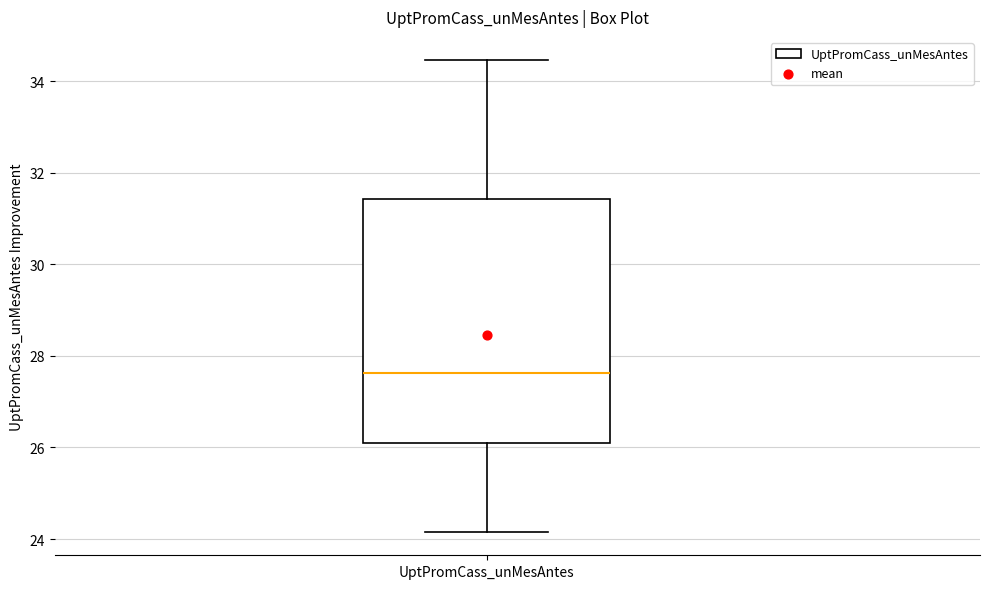

Transcribe this box plot: give where the median line is, the range the box spans, and where the two whiskers end, as read against the y-axis. The values are not printed on the chart, so give them approximately, as read against the axis.

median 27.6, box 26.2 to 31.4, whiskers 24.2 to 34.4